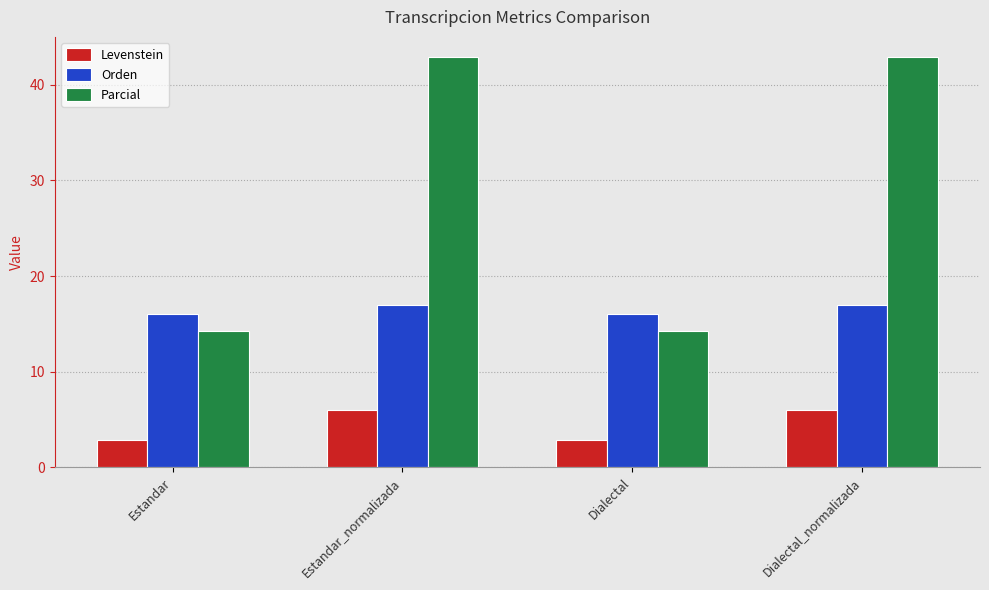

What is the total value across all series at Estandar?

33.2